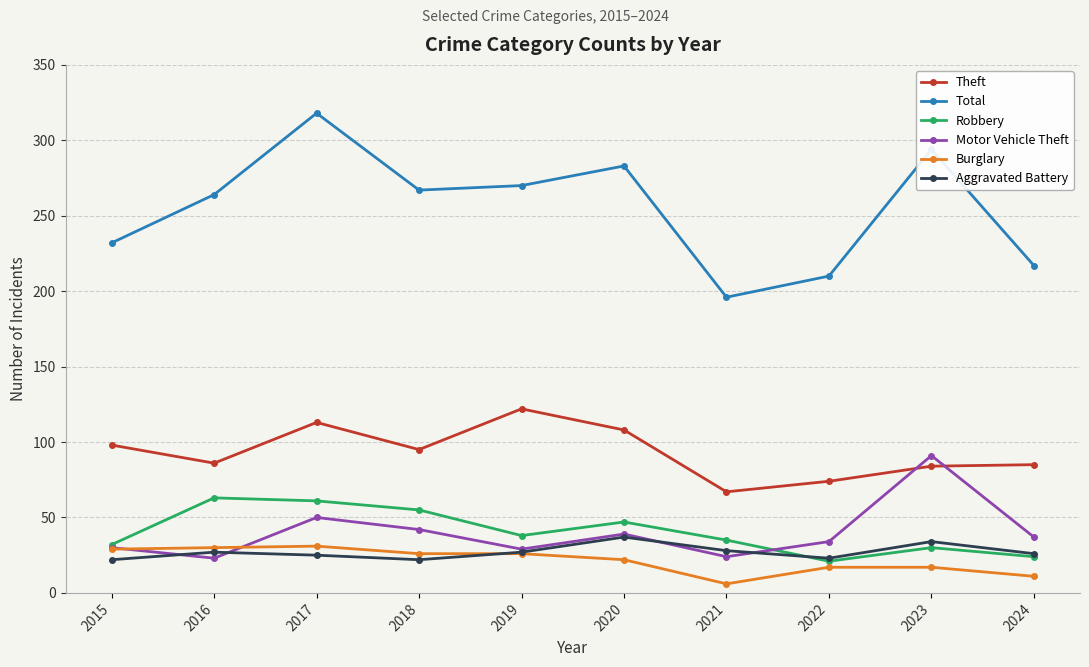

Which series has the largest range (max minus min)?

Total